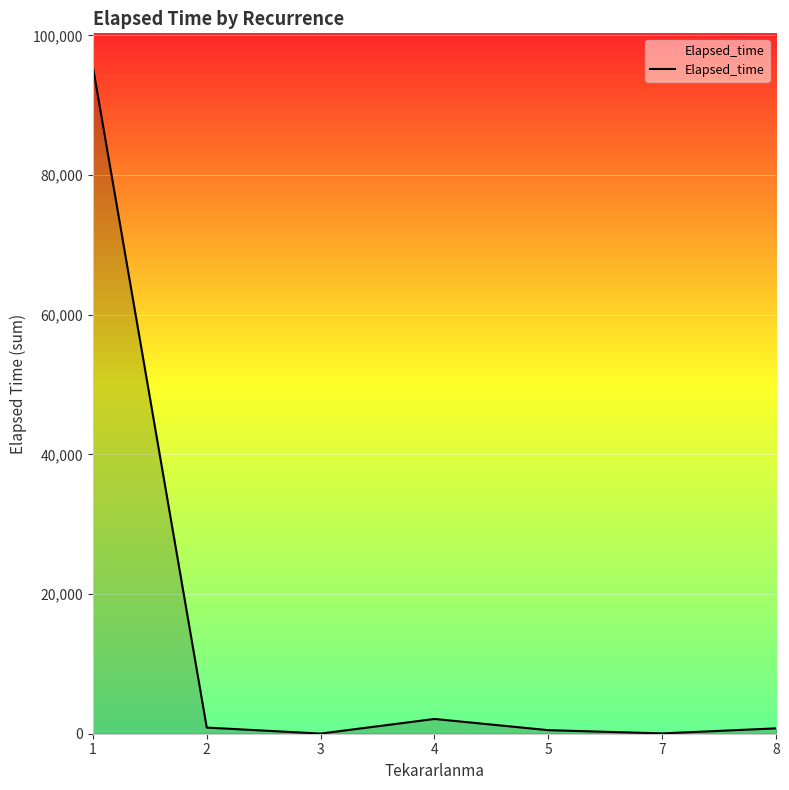

The value at 2 is 880. True or false?

True